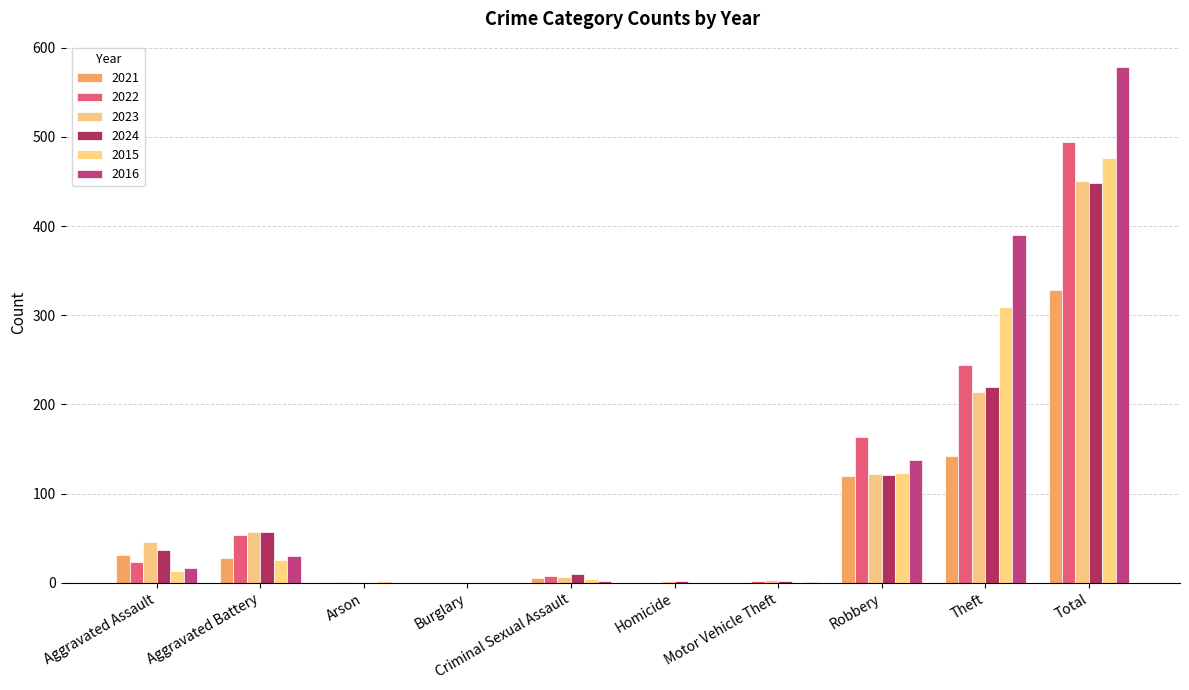

At which label does 2016 reach its minimum?

Arson